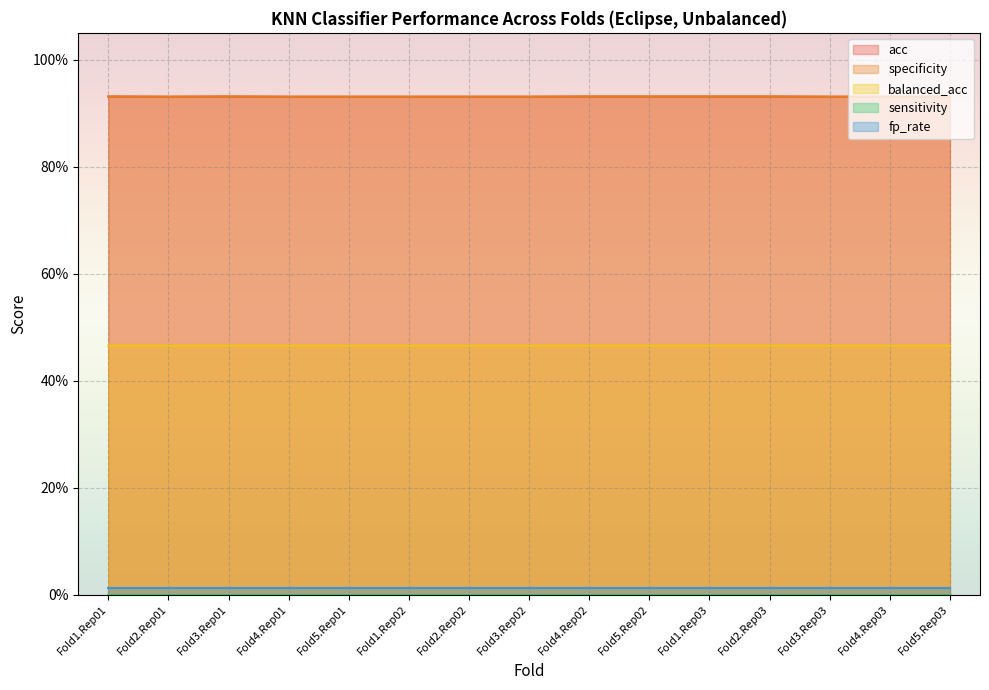

True or false: balanced_acc and specificity cross at least once.

False